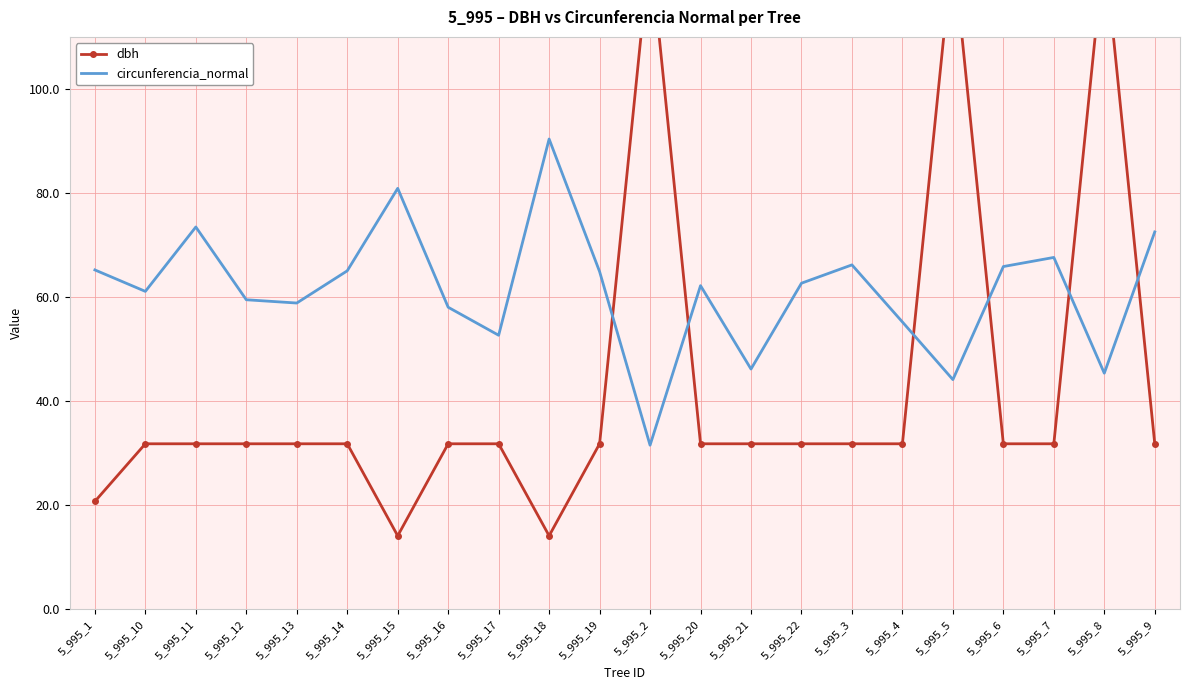

Is it true that dbh equals 7.1 at 5_995_4?

False